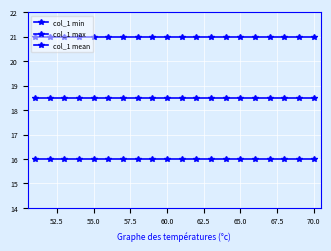

Does the chart have visible grid lines?

Yes